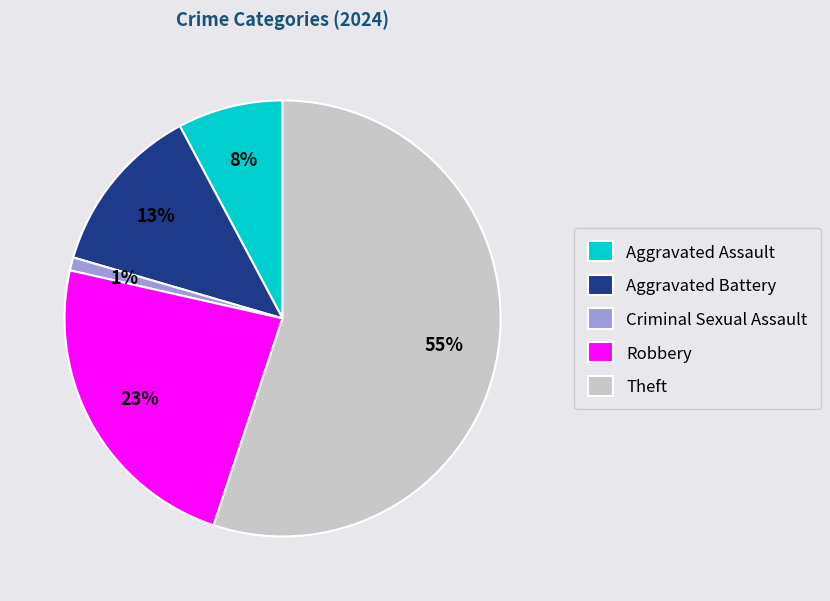

Rank the categories by value from lowest to highest.

Criminal Sexual Assault, Aggravated Assault, Aggravated Battery, Robbery, Theft